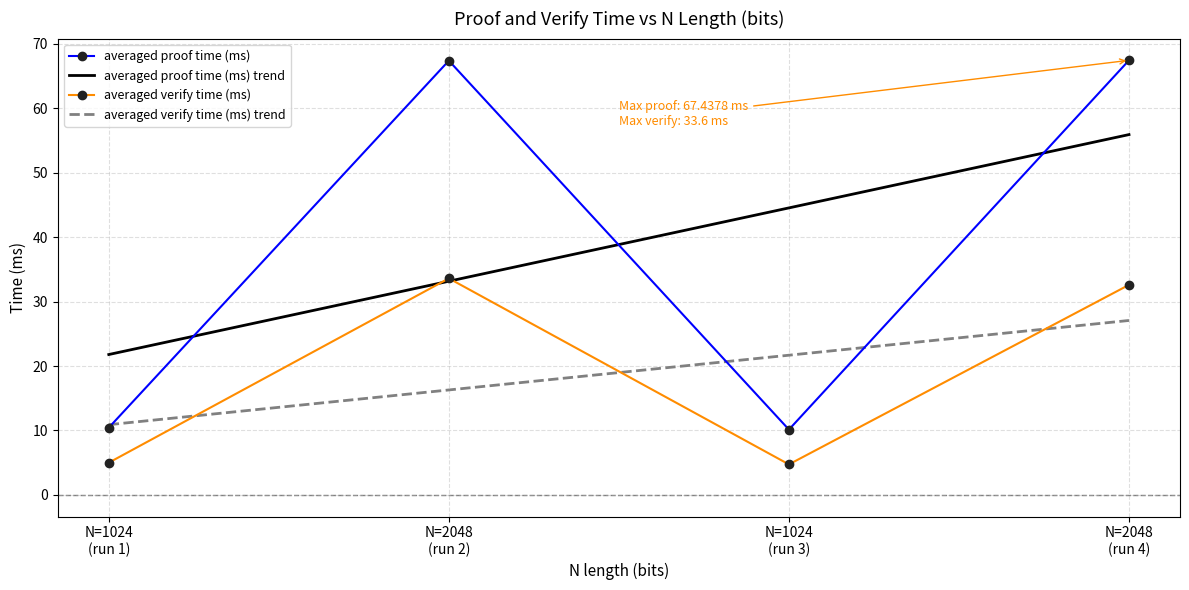

True or false: averaged proof time (ms) has more than 1 interior local peaks.

False